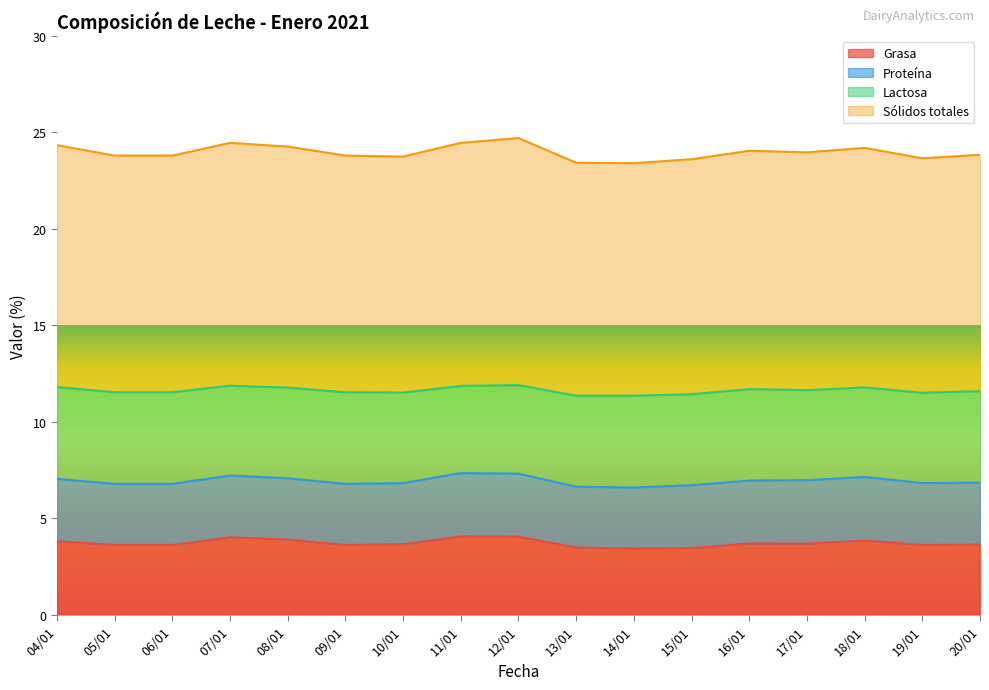

How many interior local valleys does the Sólidos totales series have?

4